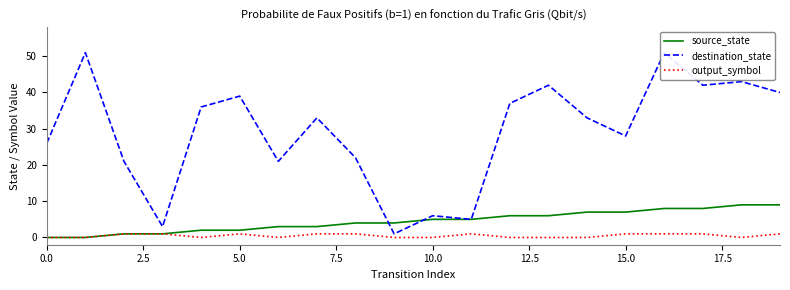

True or false: source_state has a value of 5 at 11.

True